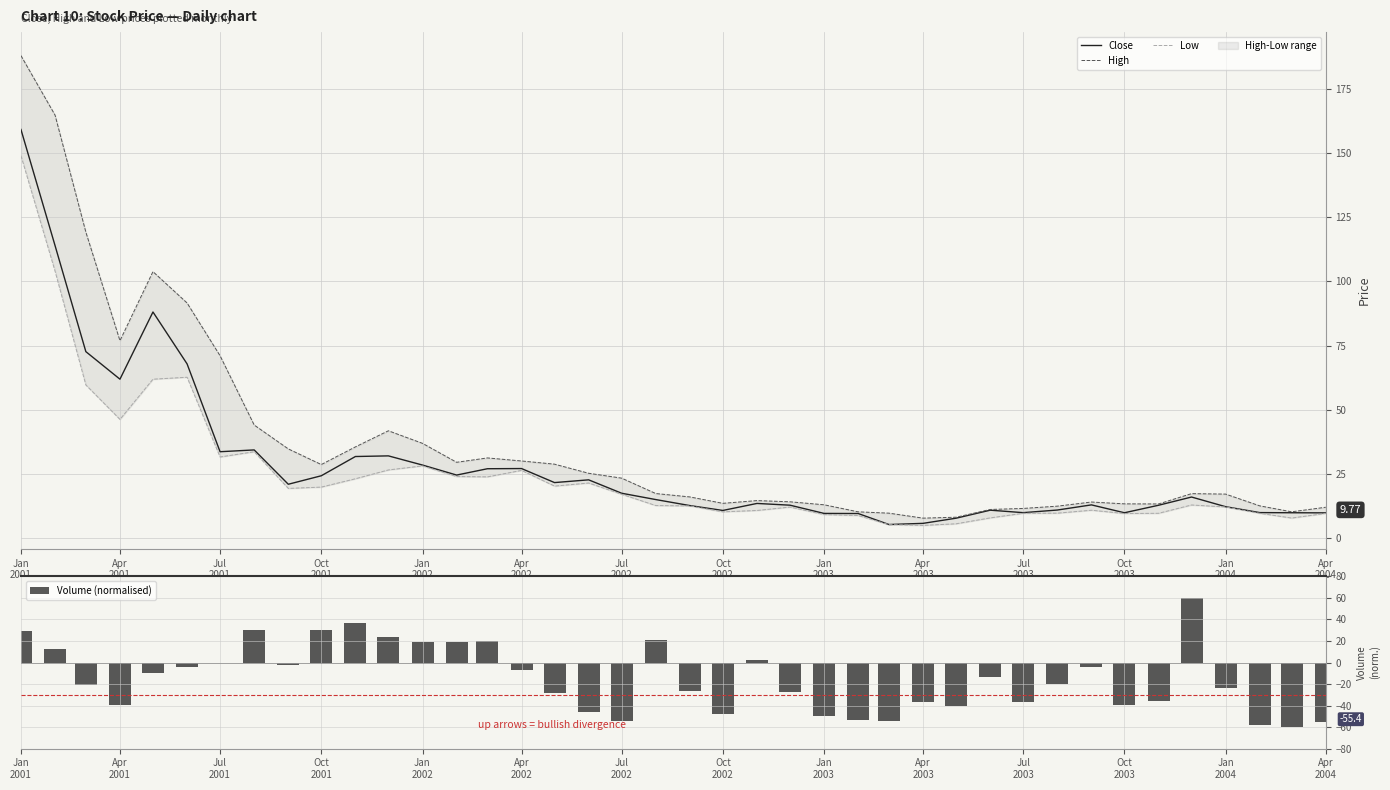

How many categories are shown in the chart?

40